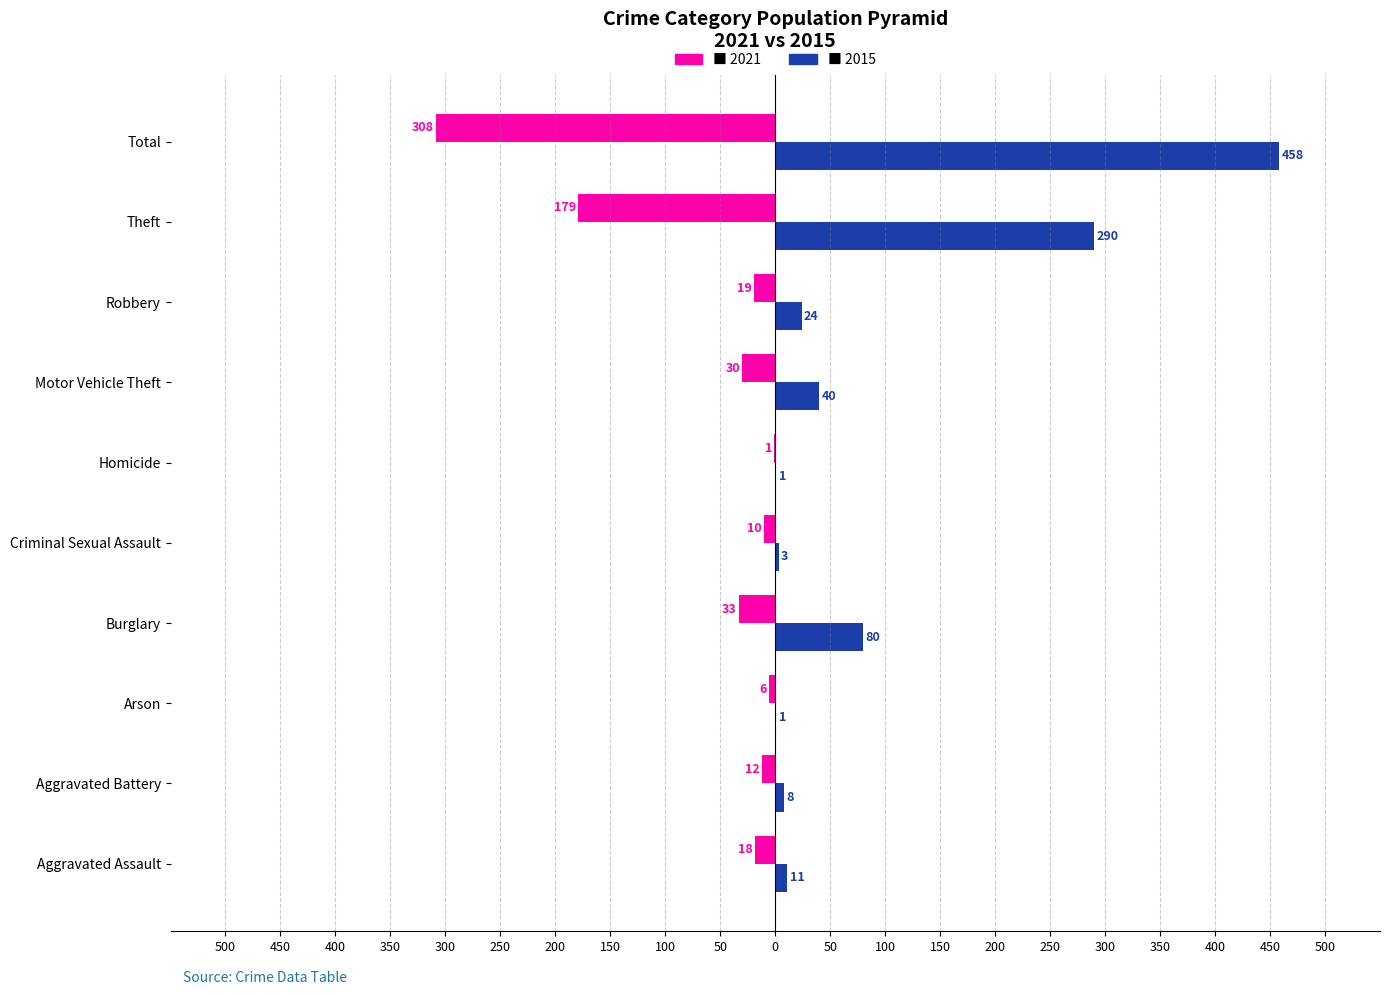

Reading left to right, what are all the values shown in this chart?

2021: Aggravated Assault=-18	Aggravated Battery=-12	Arson=-6	Burglary=-33	Criminal Sexual Assault=-10	Homicide=-1	Motor Vehicle Theft=-30	Robbery=-19	Theft=-179	Total=-308
2015: Aggravated Assault=11	Aggravated Battery=8	Arson=1	Burglary=80	Criminal Sexual Assault=3	Homicide=1	Motor Vehicle Theft=40	Robbery=24	Theft=290	Total=458